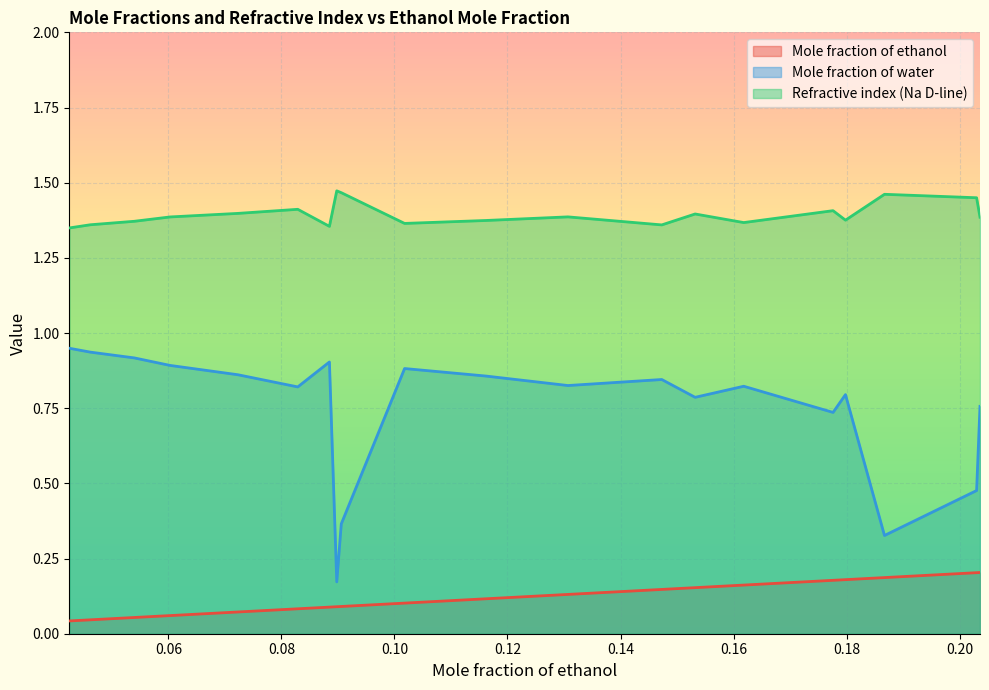

How many interior local peaks does the Mole fraction of water series have?

5